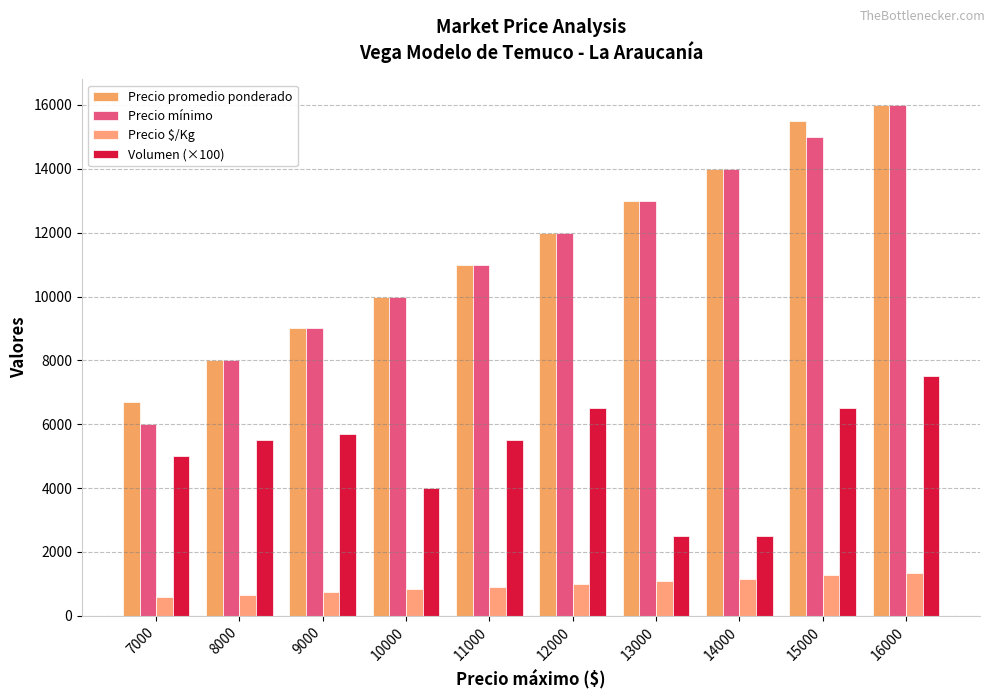

What is the sum of all Precio promedio ponderado values?

115200